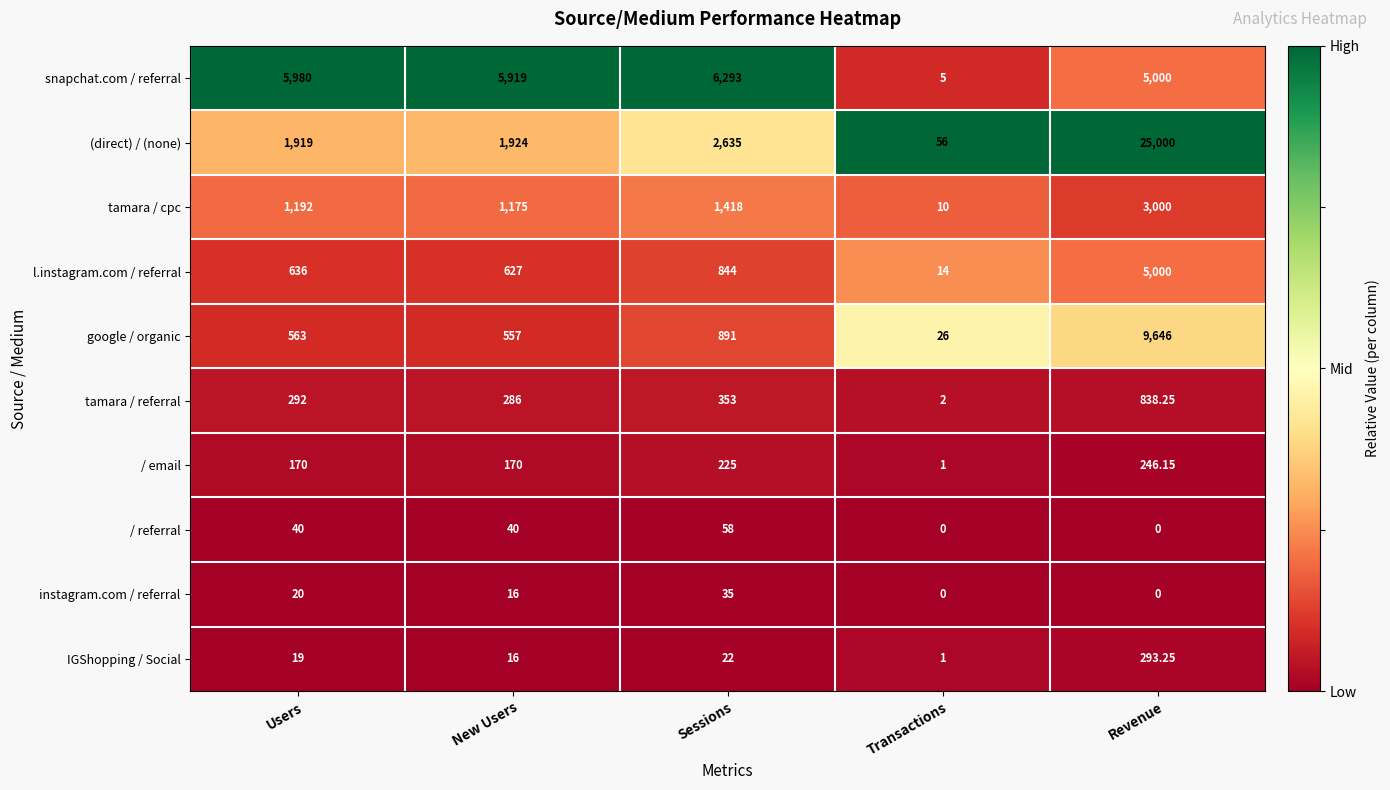

What is the total value across all series at Users?

10831.0